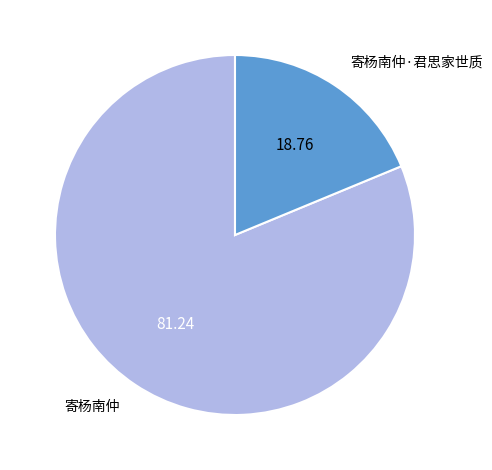

Which has a higher value, 寄杨南仲·君思家世质 or 寄杨南仲?

寄杨南仲